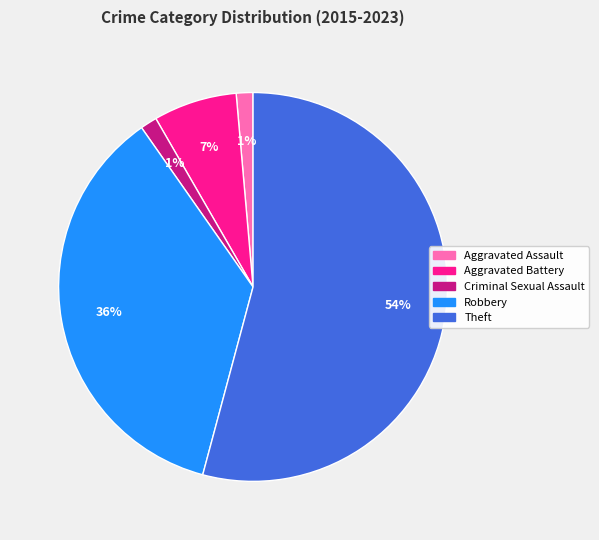

To the nearest percent, what portion does Robbery represent?

36%